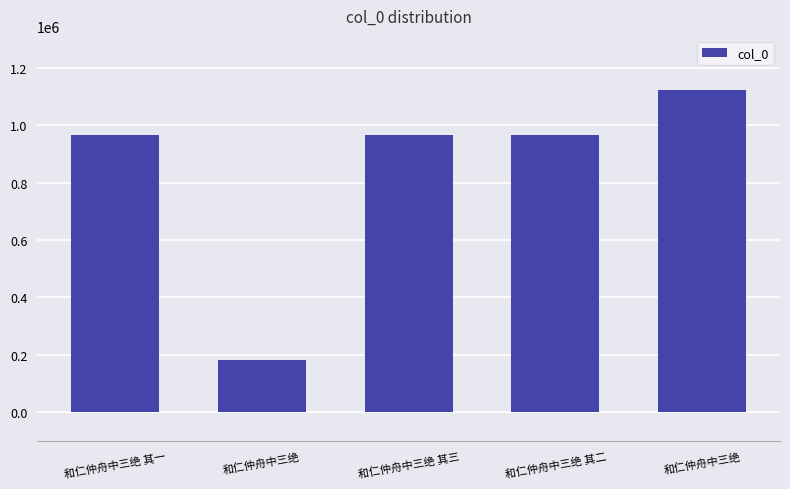

Rank the categories by value from highest to lowest.

和仁仲舟中三绝, 和仁仲舟中三绝 其一, 和仁仲舟中三绝 其二, 和仁仲舟中三绝 其三, 和仁仲舟中三绝